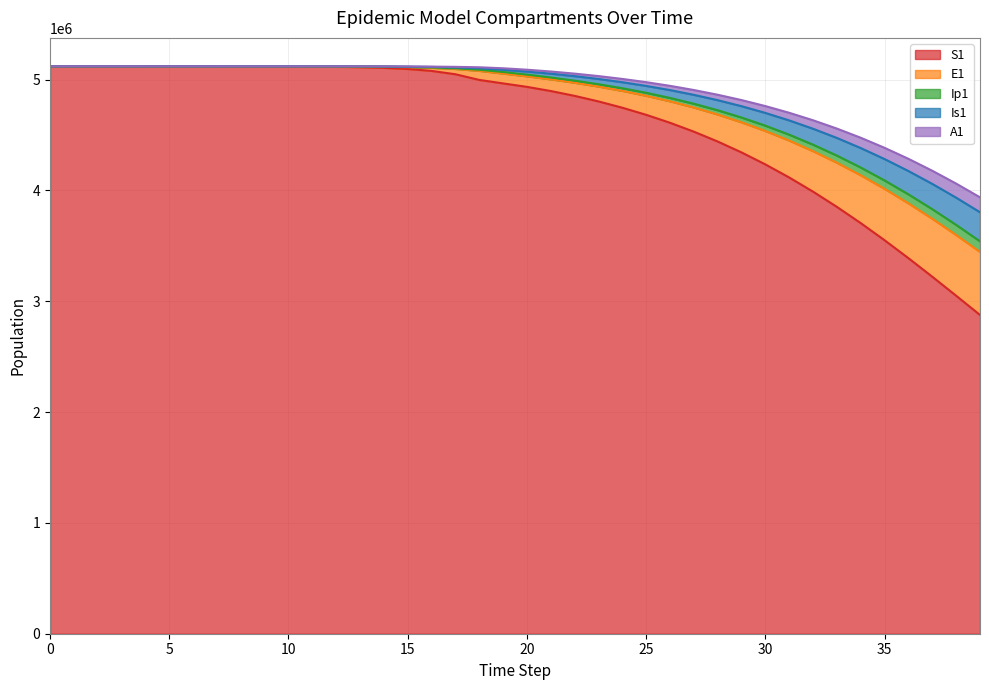

The value of S1 at 5 is 5120398.2. True or false?

True